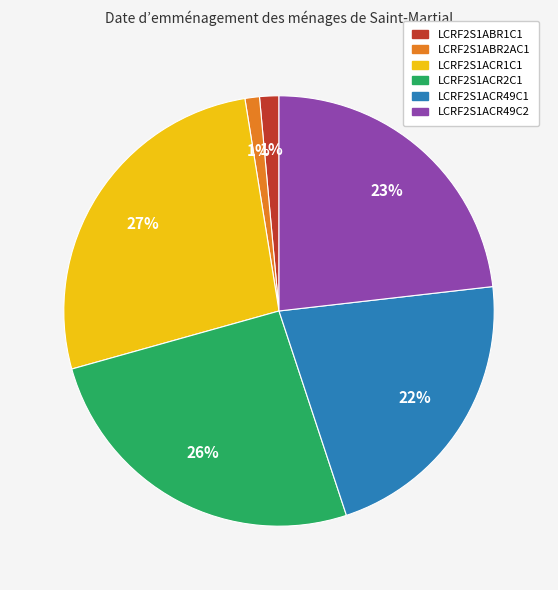

To the nearest percent, what percentage of the pie is LCRF2S1ABR2AC1?

1%